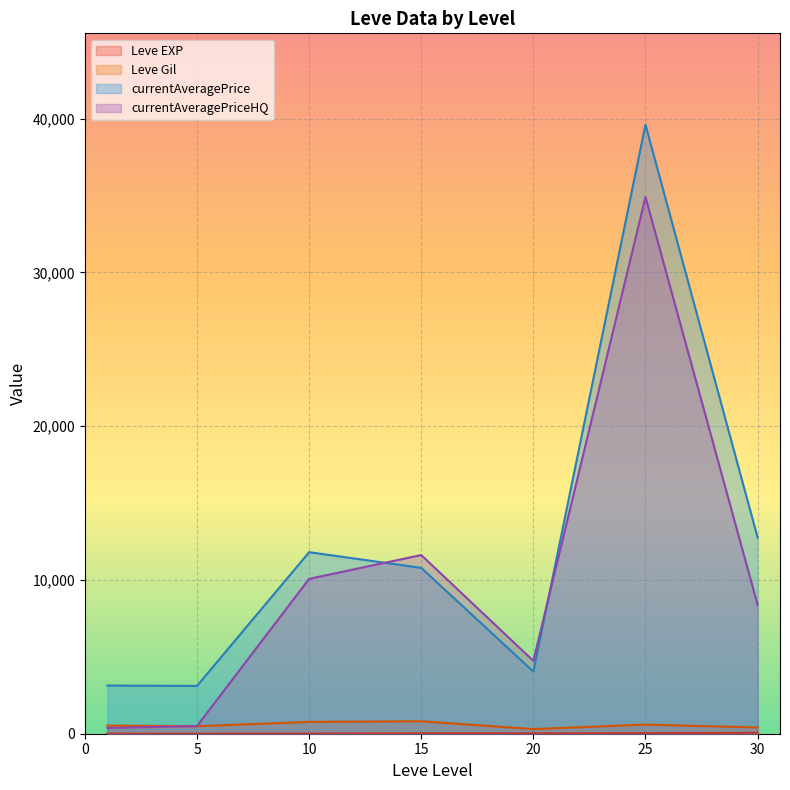

Between 5 and 15, which series saw the biggest shift?

currentAveragePriceHQ